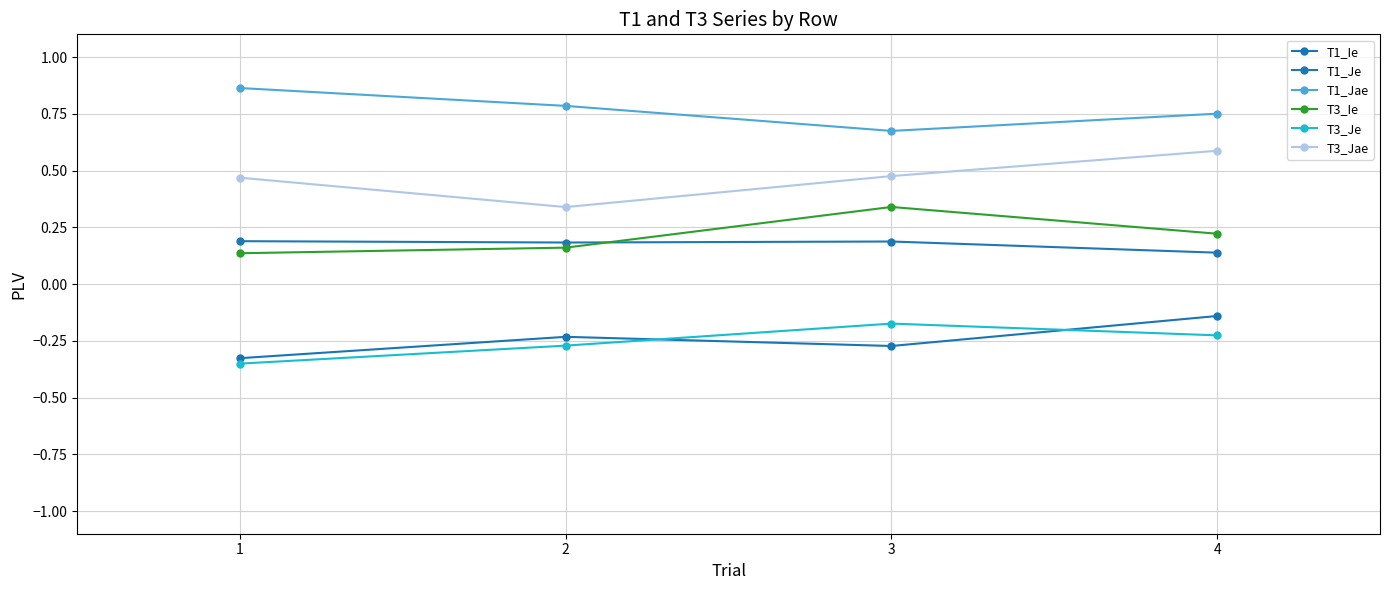

True or false: T3_Jae and T1_Jae cross at least once.

False